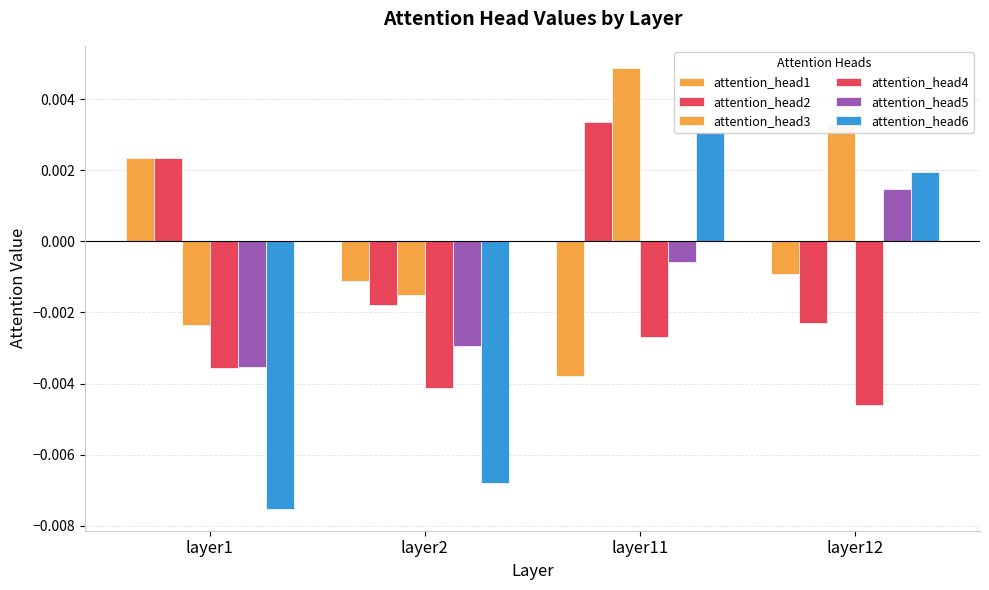

How many groups of bars are there?

4